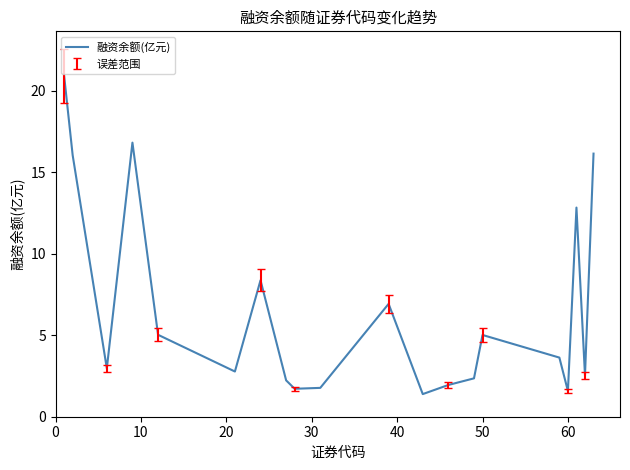

What is the difference between the maximum and minimum values?

19.5